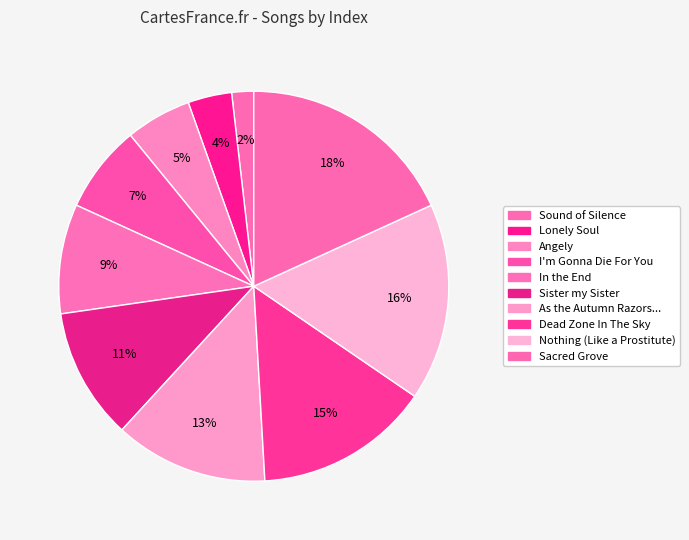

Rank the categories by value from highest to lowest.

Sacred Grove, Nothing (Like a Prostitute), Dead Zone In The Sky, As the Autumn Razors..., Sister my Sister, In the End, I'm Gonna Die For You, Angely, Lonely Soul, Sound of Silence